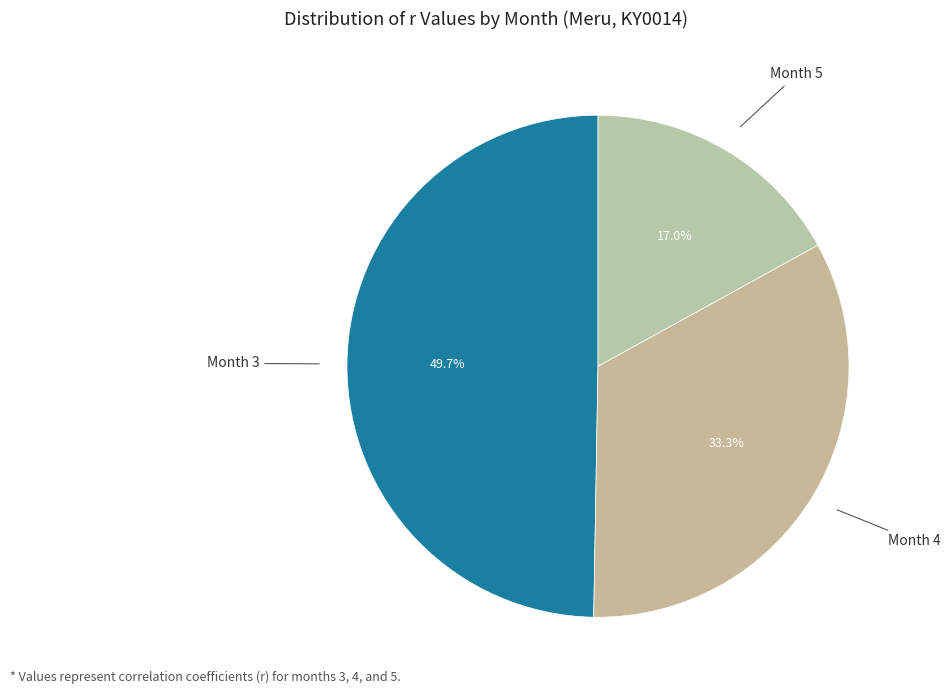

How many slices are in this pie chart?

3